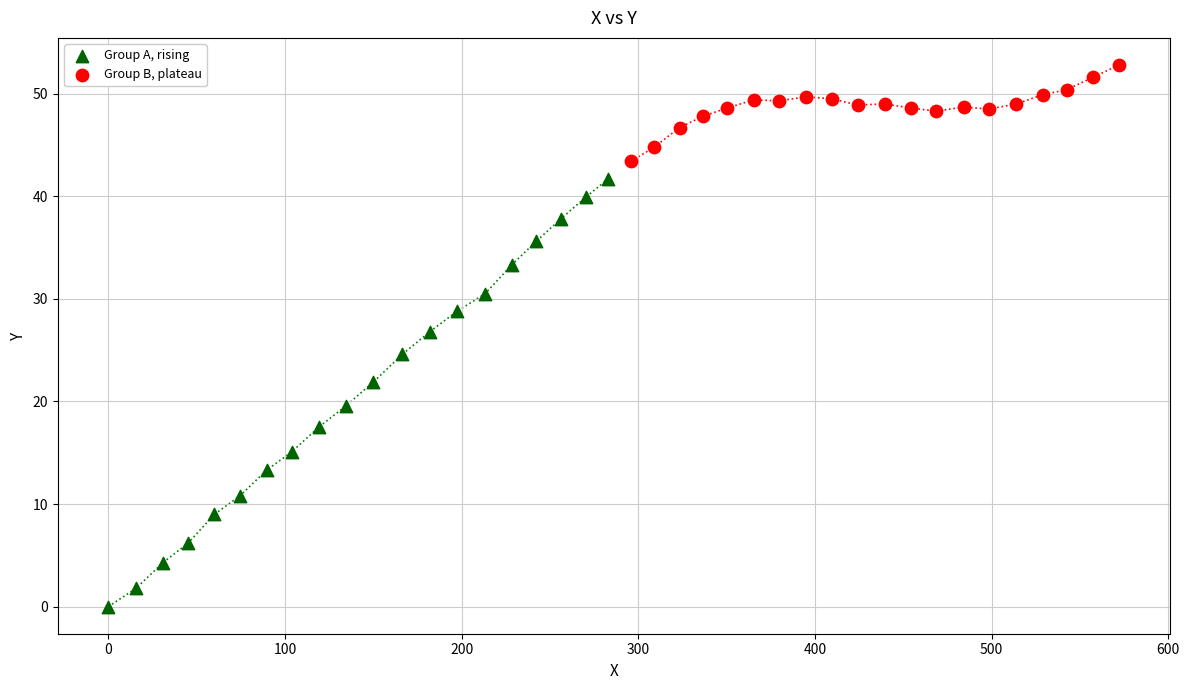

Which series reaches the minimum Y coordinate?

Group A, rising